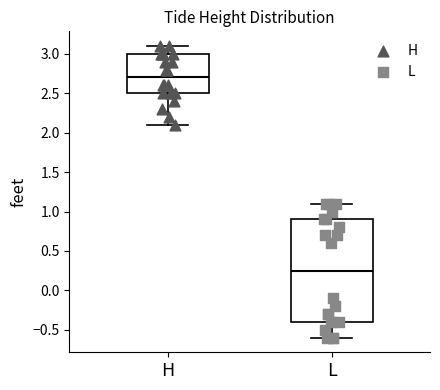

Comparing the boxes themselves (not the whiskers), which one is the tallest?

L